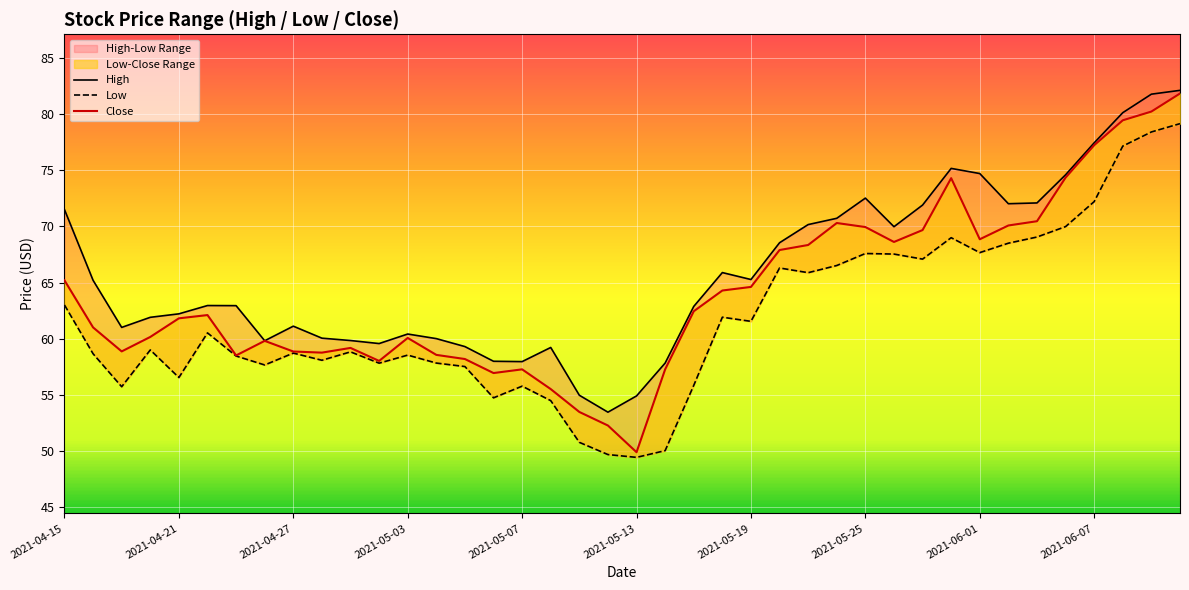

Reading right to left, list all the values displayed in this chart.

High: 82.1	81.8	80.2	77.5	74.6	72.1	72.0	74.7	75.2	71.9	70.0	72.5	70.7	70.2	68.5	65.3	65.9	62.9	57.8	54.9	53.4	55.0	59.2	58.0	58.0	59.3	60.0	60.4	59.6	59.8	60.0	61.1	59.8	62.9	63.0	62.2	61.9	61.0	65.2	71.5
Low: 79.2	78.4	77.2	72.2	70.0	69.1	68.5	67.7	69.0	67.1	67.5	67.6	66.5	65.9	66.3	61.5	61.9	55.8	50.0	49.4	49.7	50.8	54.5	55.8	54.7	57.5	57.8	58.5	57.8	58.8	58.1	58.7	57.6	58.5	60.5	56.5	59.0	55.7	58.6	63.0
Close: 81.9	80.2	79.5	77.2	74.4	70.5	70.1	68.9	74.3	69.7	68.6	70.0	70.3	68.3	67.9	64.6	64.3	62.4	57.3	49.9	52.2	53.5	55.5	57.3	56.9	58.2	58.5	60.1	58.0	59.2	58.8	58.9	59.8	58.5	62.1	61.8	60.1	58.9	61.0	65.2